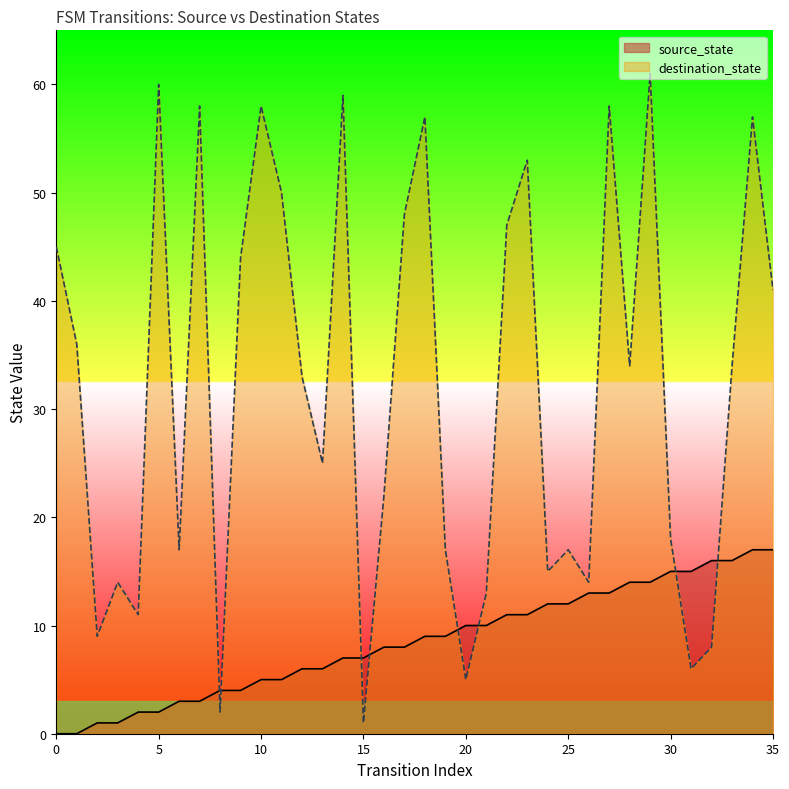

What is the difference between the destination_state values at 0 and 21?

32